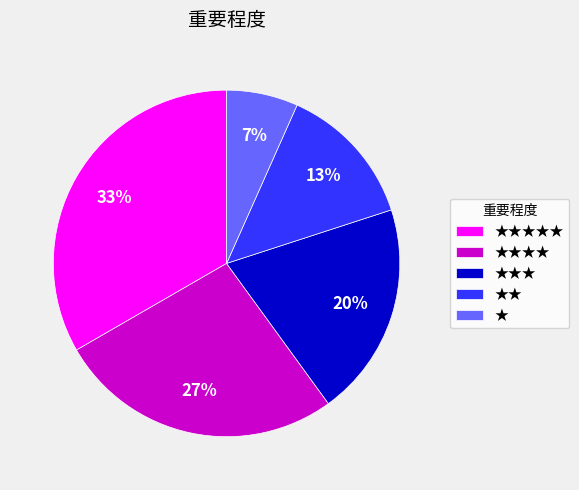

Is it true that ★★★★ is 27% of the pie?

True